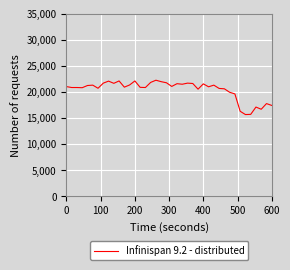

Does the chart have visible grid lines?

Yes